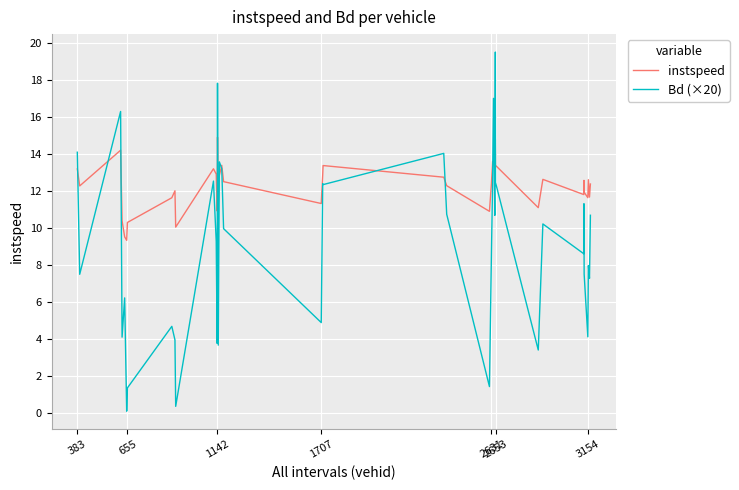

In Bd (×20), how many points are higher than both neighbors (excluding endpoints)?

13